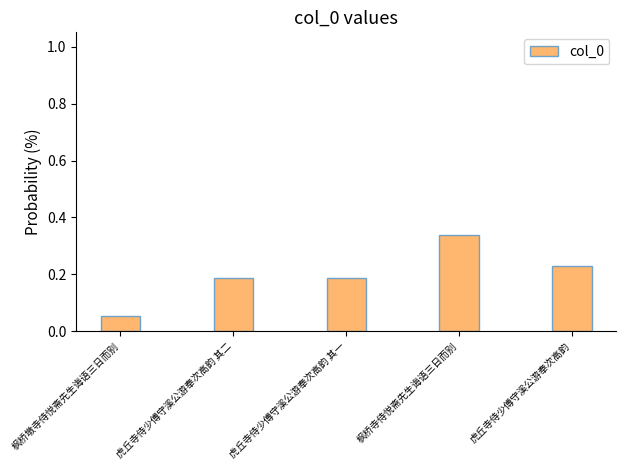

True or false: the data shows 0.1 at 虎丘寺侍少傅守溪公游奉次高韵 其一.

False